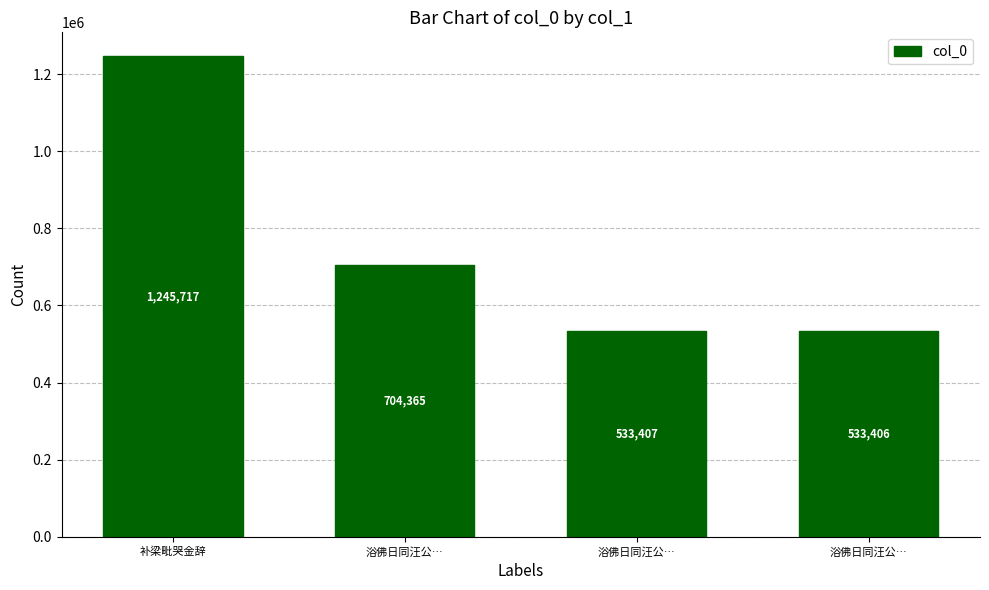

What is the label of the 2nd bar from the right?

浴佛日同汪公…